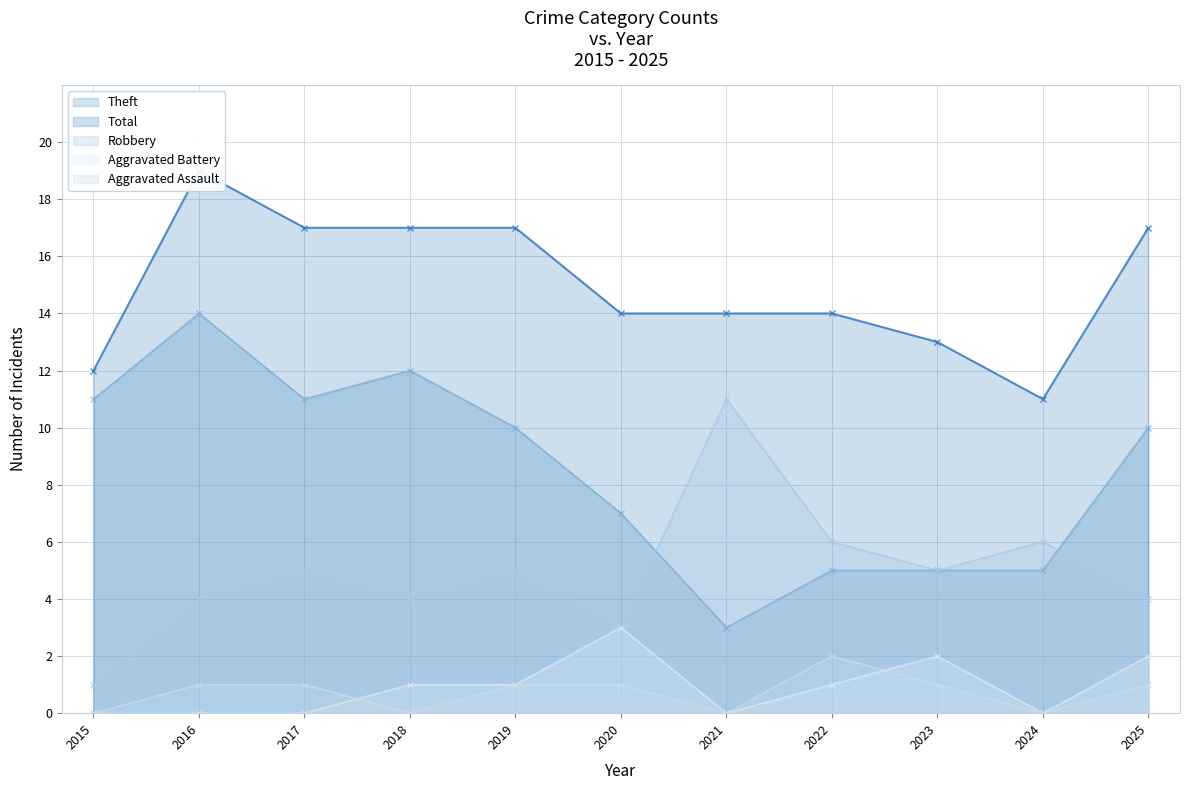

Count the Aggravated Assault values in the range 0 to 1.

10